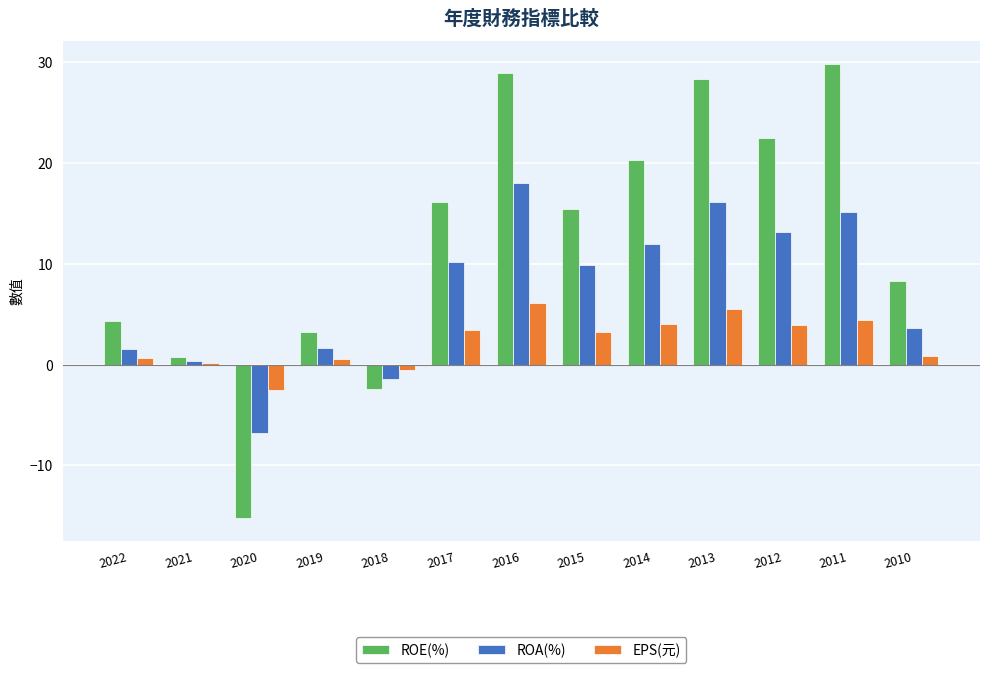

At which category is the sum across all series the highest?

2016